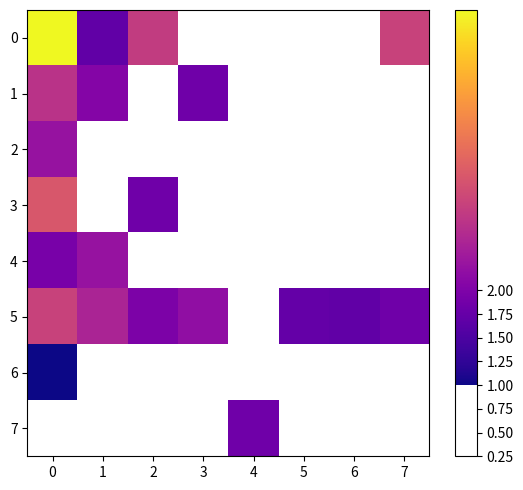

List the labels in order of row_2 value, smallest first.

0, 1, 2, 3, 4, 5, 6, 7